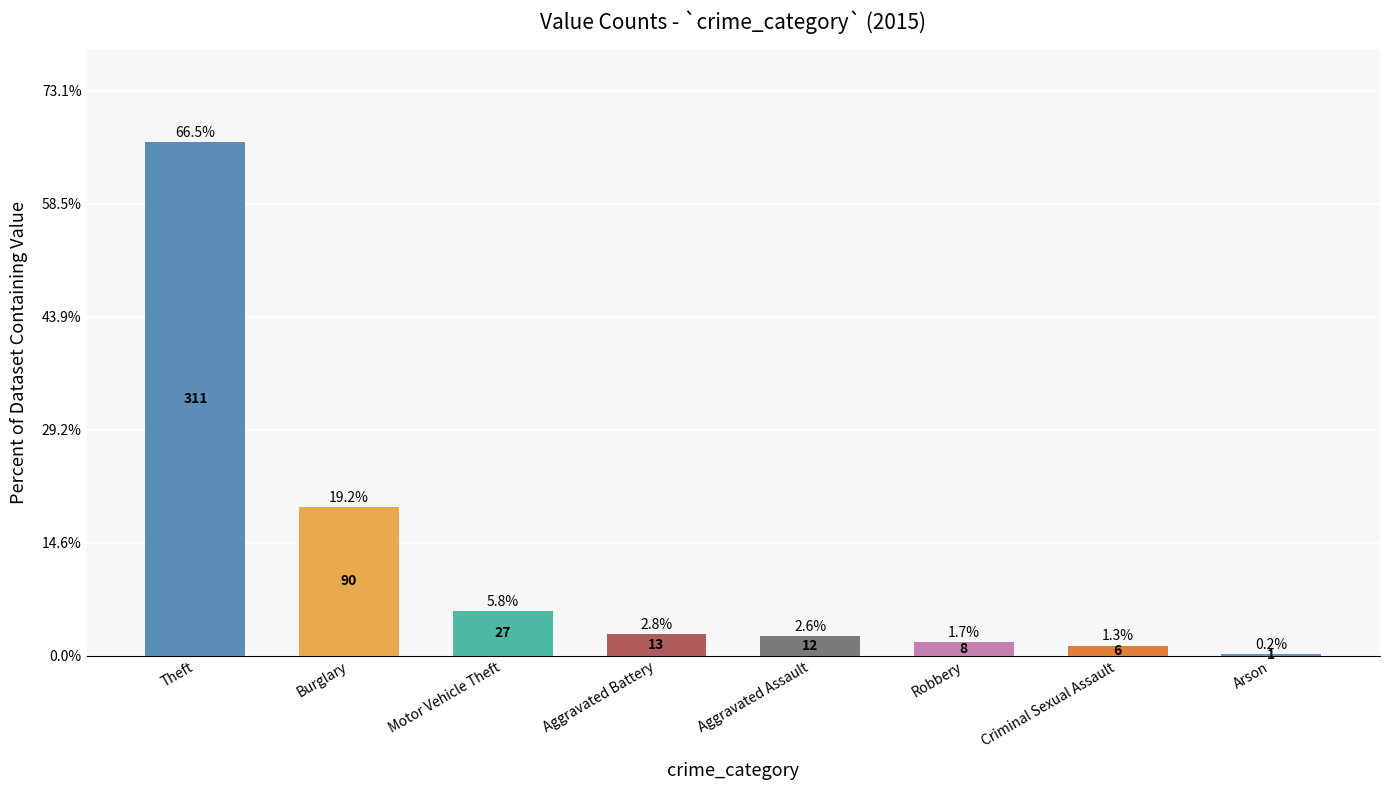

What is the minimum value shown in the chart?

1